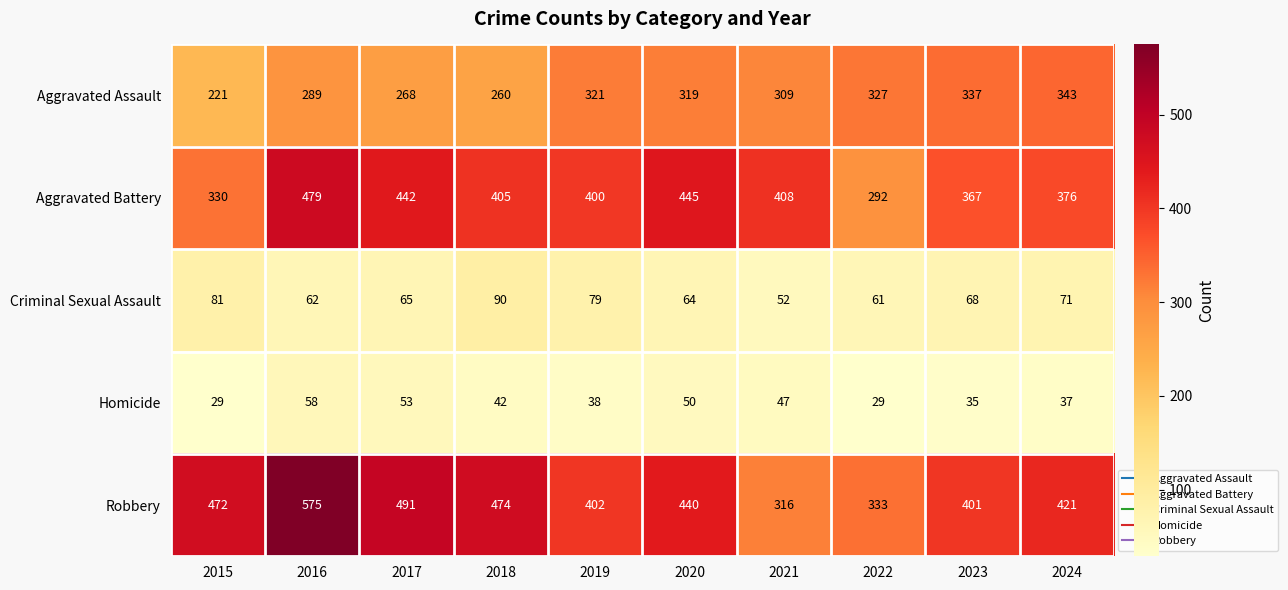

Which series has the largest total across all categories?

Robbery